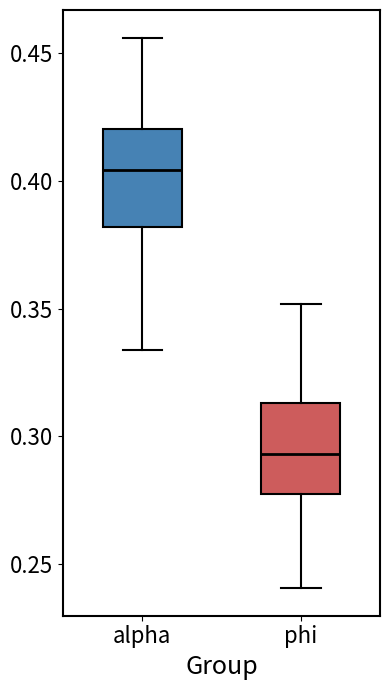

Which box has the lowest median line?

phi